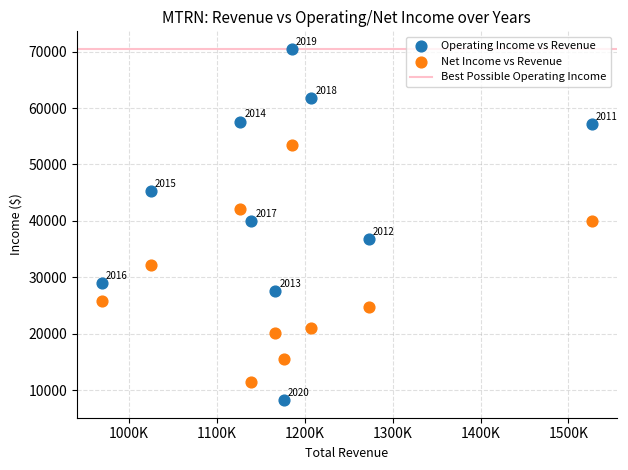

Which series reaches the minimum Y coordinate?

Operating Income vs Revenue